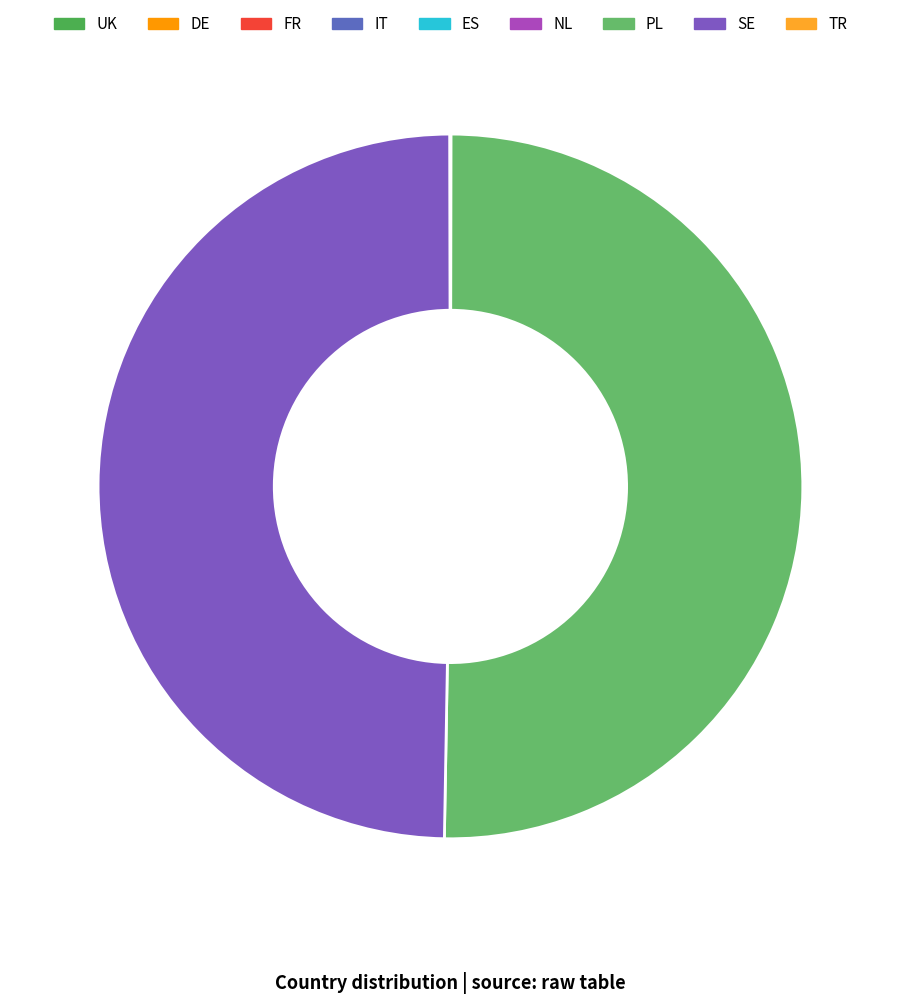

Which category accounts for the majority?

PL